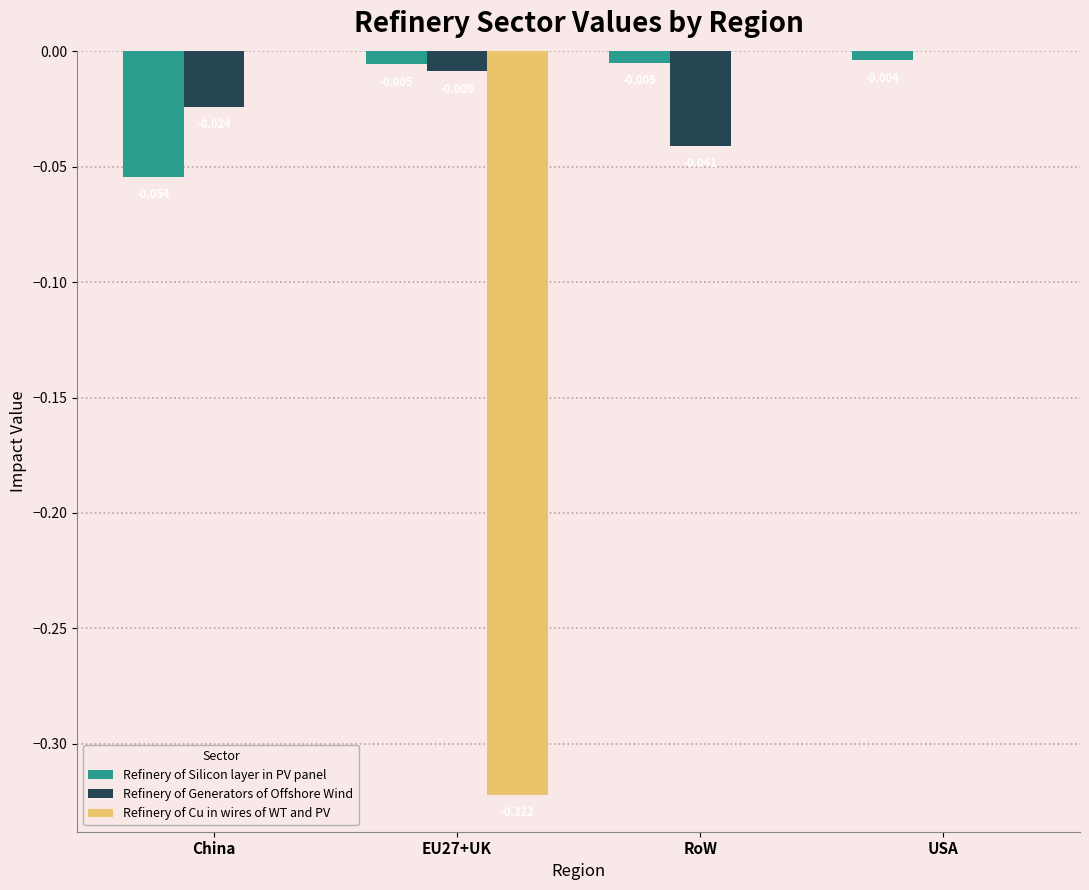

At which category is the sum across all series the highest?

USA